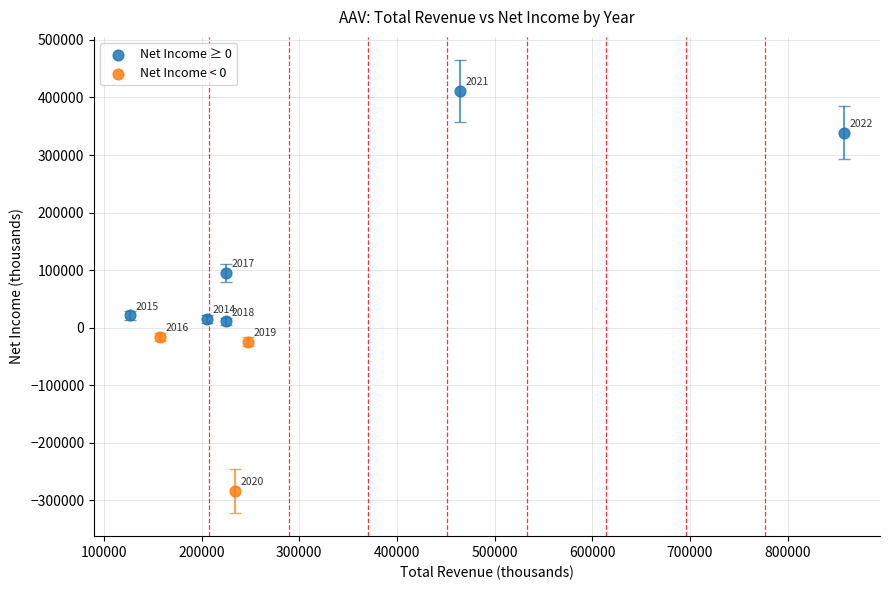

Which series reaches the minimum Y coordinate?

Net Income < 0